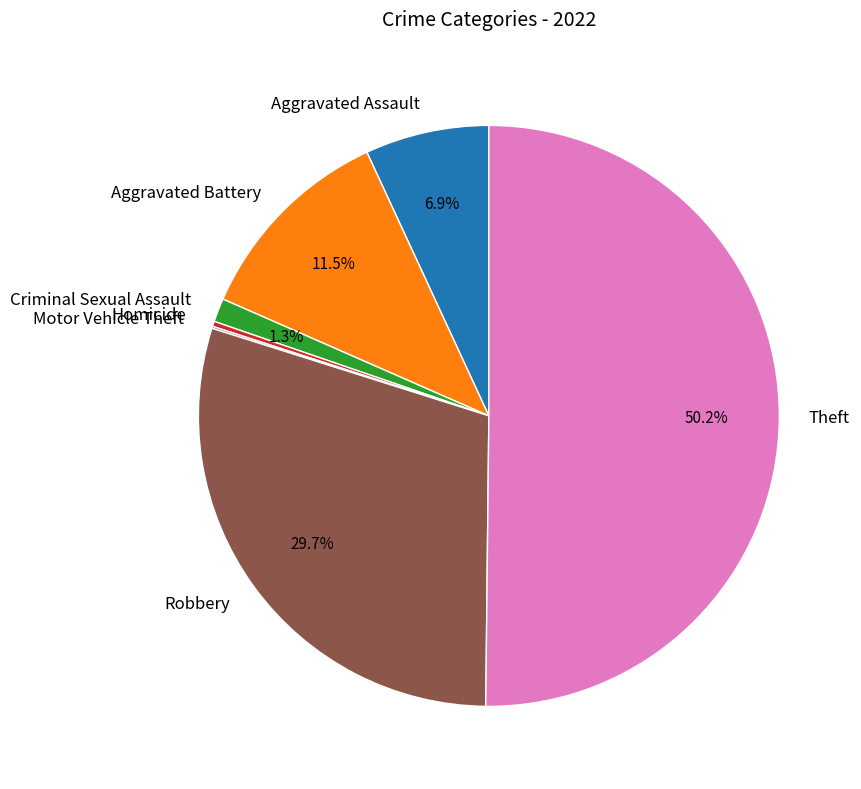

Between Aggravated Assault and Criminal Sexual Assault, which is larger?

Aggravated Assault